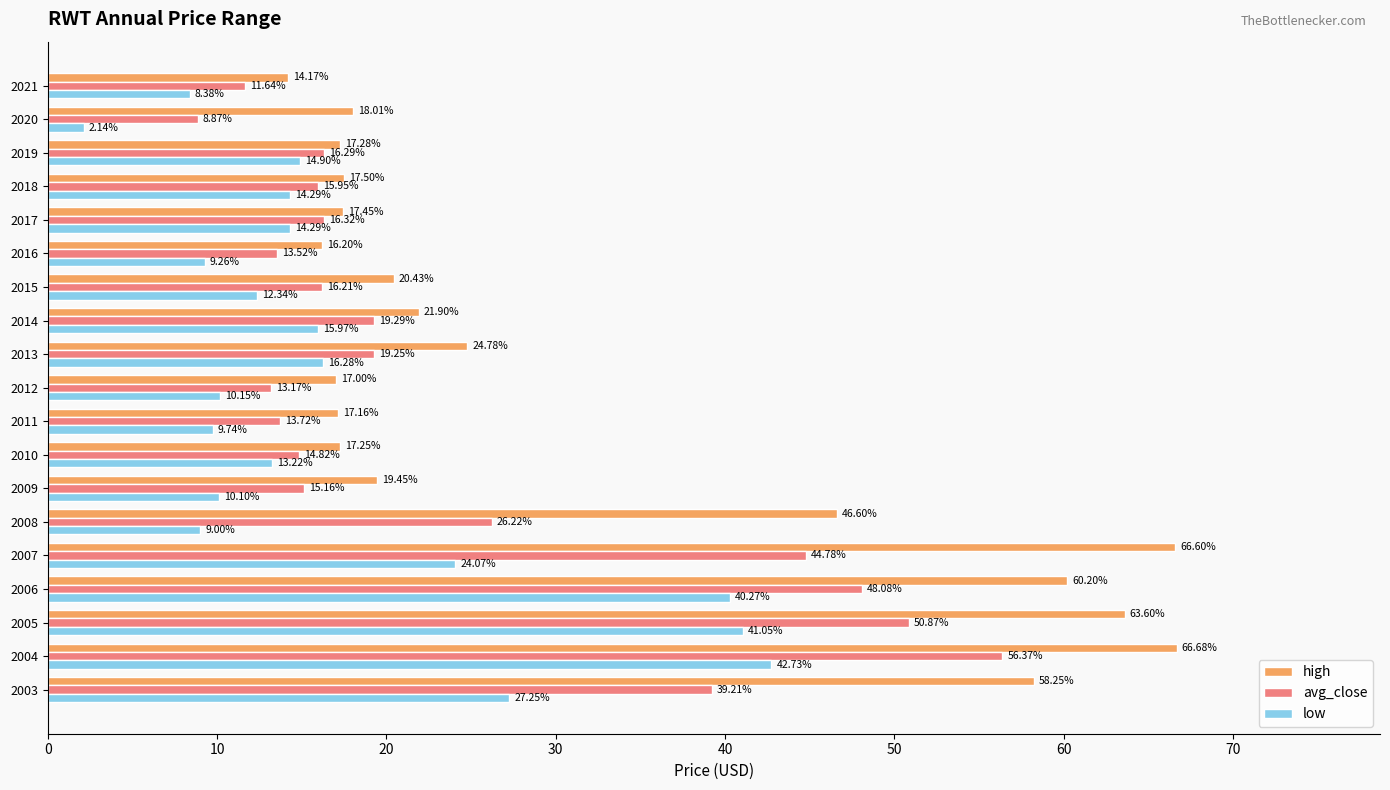

Is the value of high at 2011 greater than the value of avg_close at 2016?

Yes